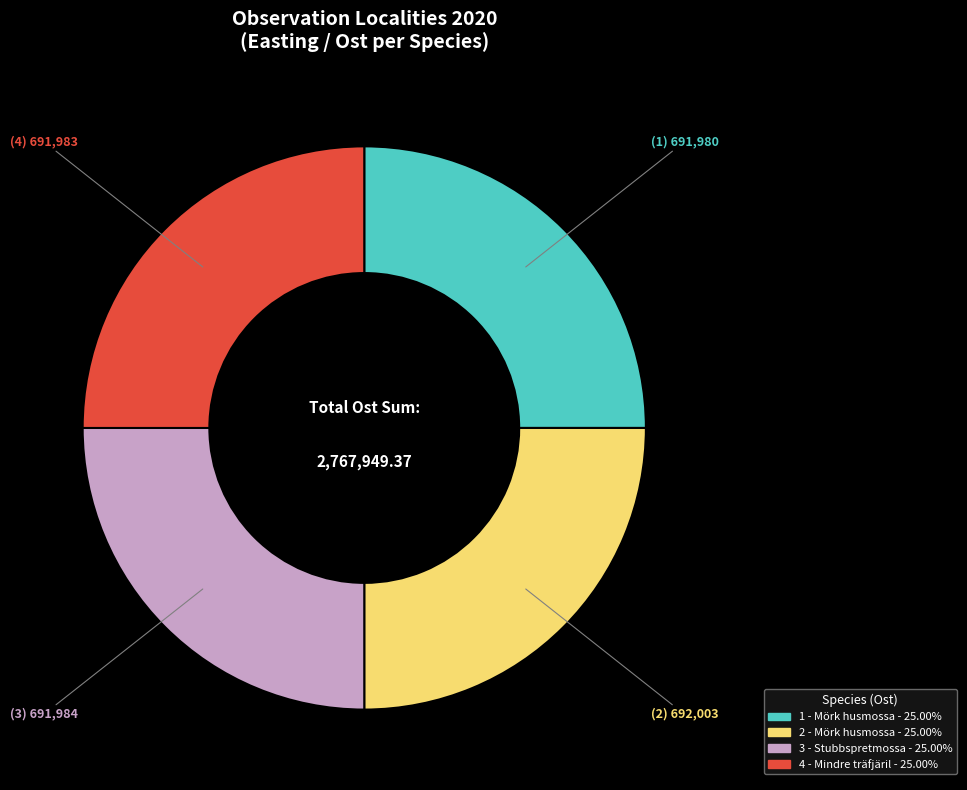

Does any single category account for the majority?

No